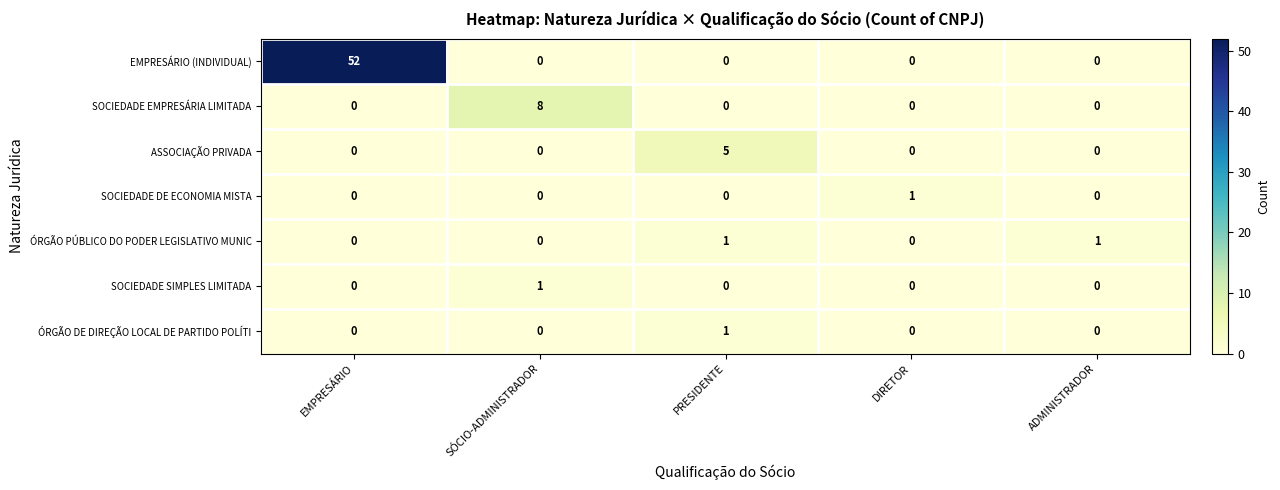

Count the ASSOCIAÇÃO PRIVADA values in the range 0 to 1.

4